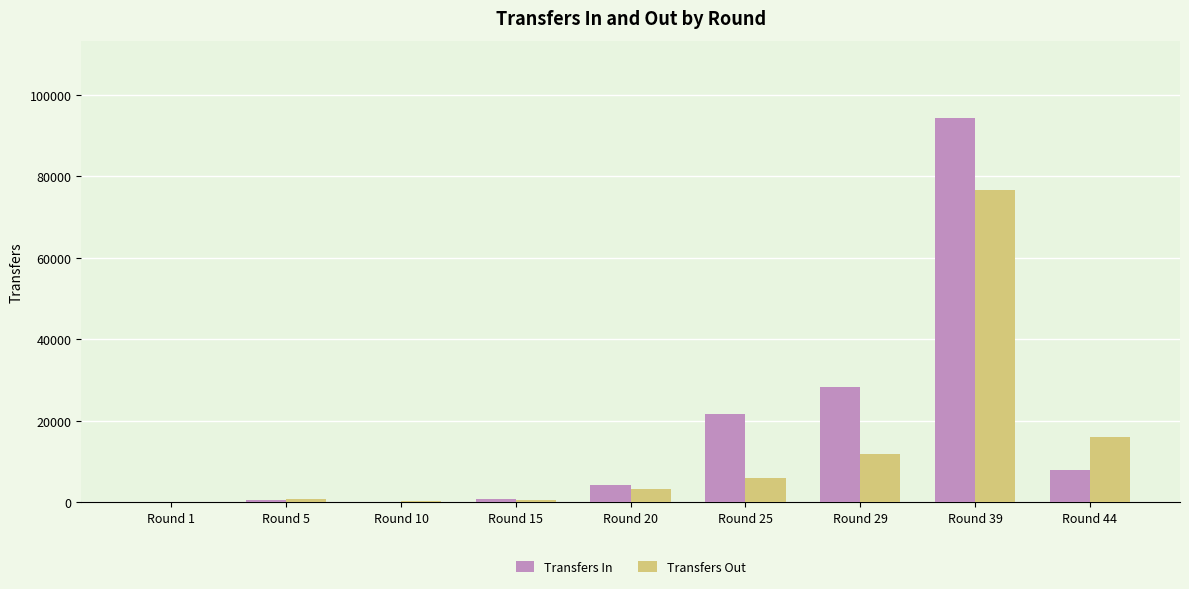

The value of Transfers In at Round 29 is 8231. True or false?

False